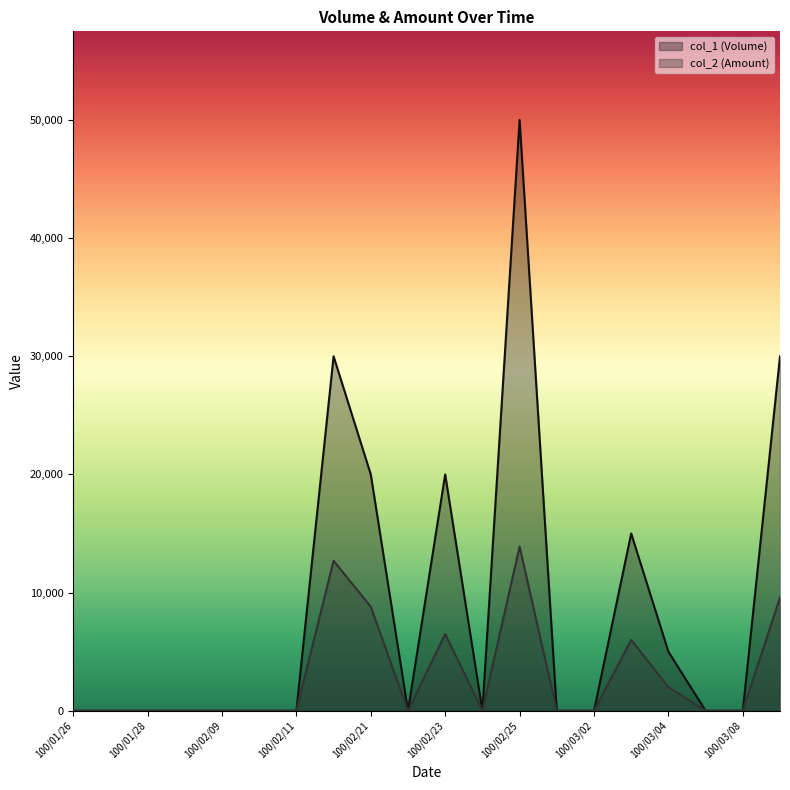

How many lines are shown in the chart?

2